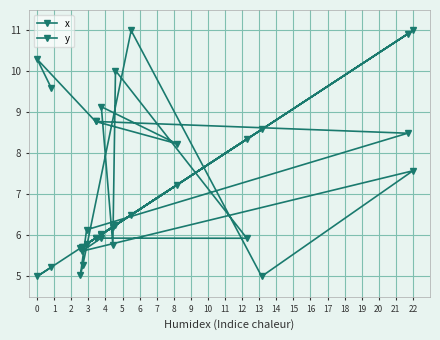

What is the average value of the y series?

7.6